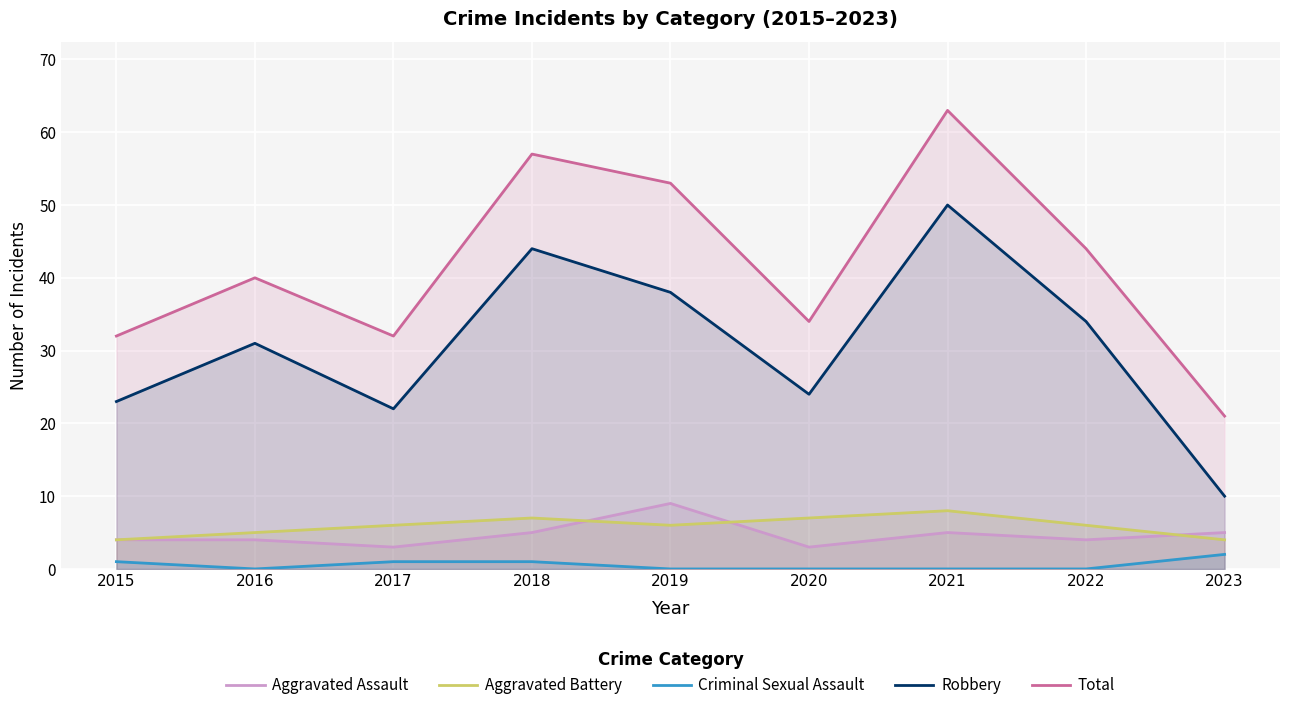

How many data points in Aggravated Assault are above 4?

4